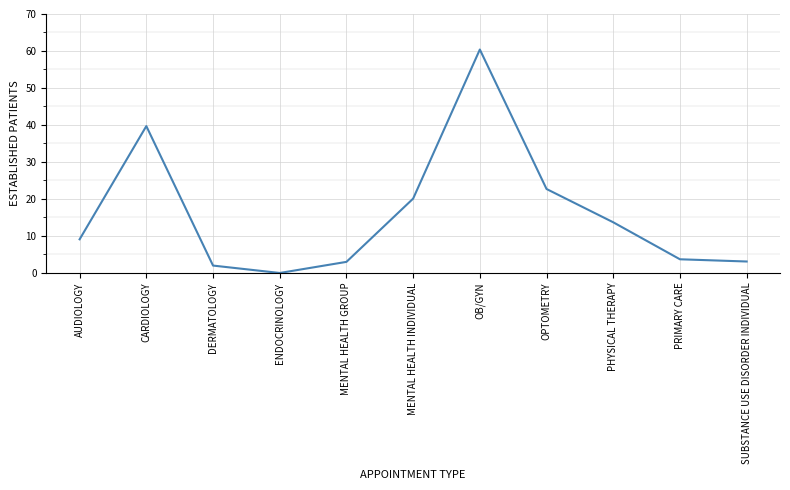

At which label does the data first exceed 9?

AUDIOLOGY